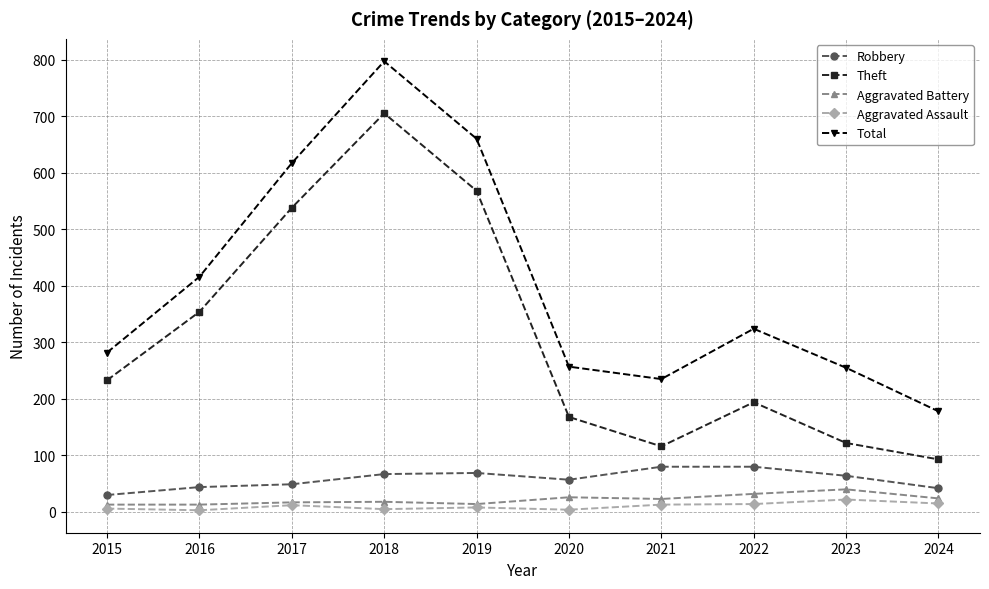

Which series has the widest spread of values?

Total